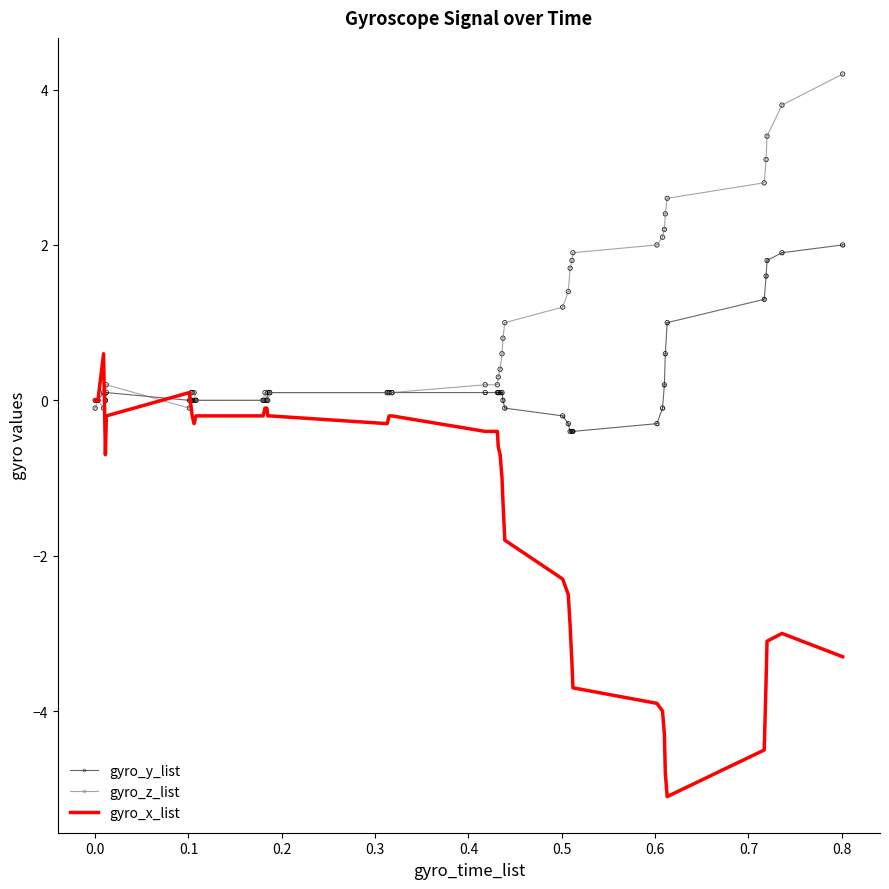

What is the smallest value displayed?

-5.1